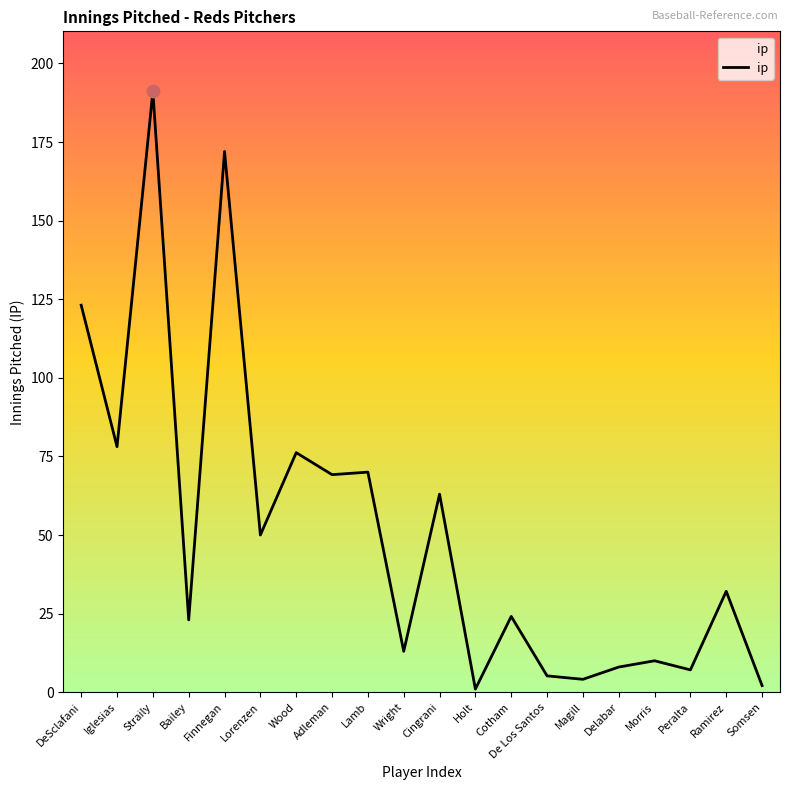

What is the change in value from Iglesias to Delabar?

-70.1